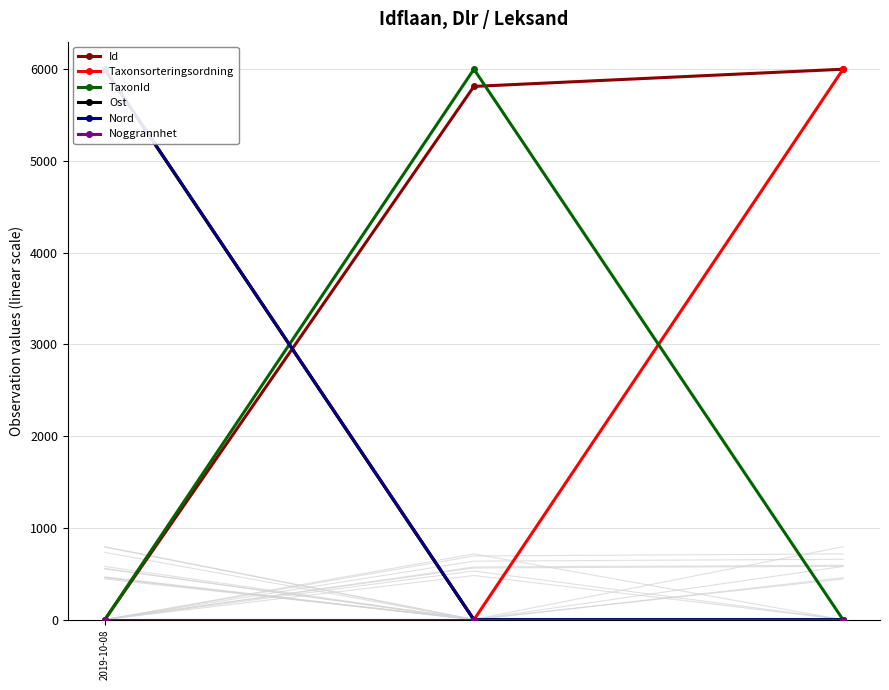

What is the highest value of the Id series?

6000.0